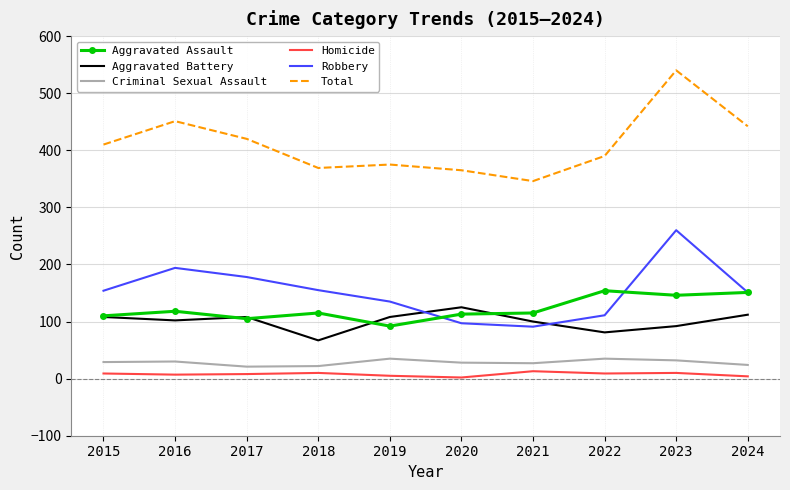

In Robbery, how many points are higher than both neighbors (excluding endpoints)?

2